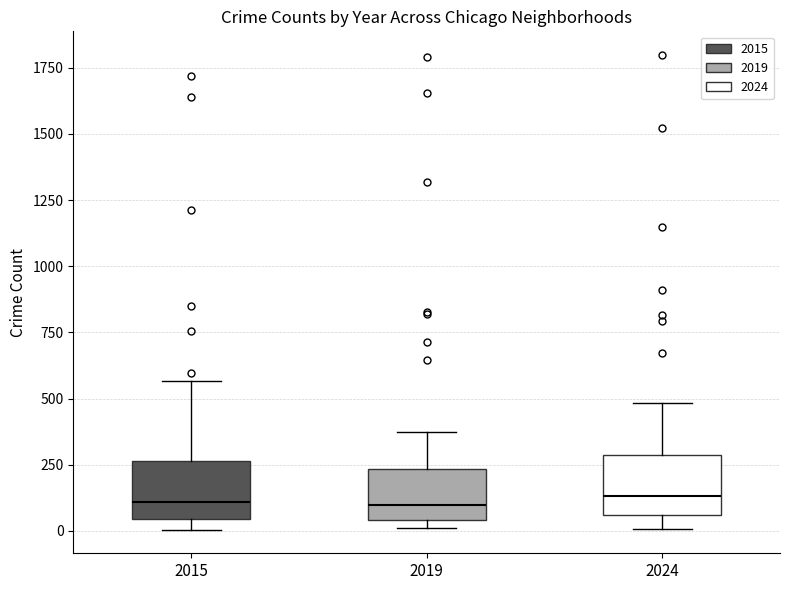

Reading left to right, transcribe this box plot: for each box, give where its median line is, the range the box spans, and where its two whiskers end, as read against the y-axis. The values are not printed on the chart, so give them approximately, as read against the axis.

2015: median 100, box 50 to 250, whiskers 0 to 550
2019: median 100, box 50 to 250, whiskers 0 to 400
2024: median 150, box 50 to 300, whiskers 0 to 500